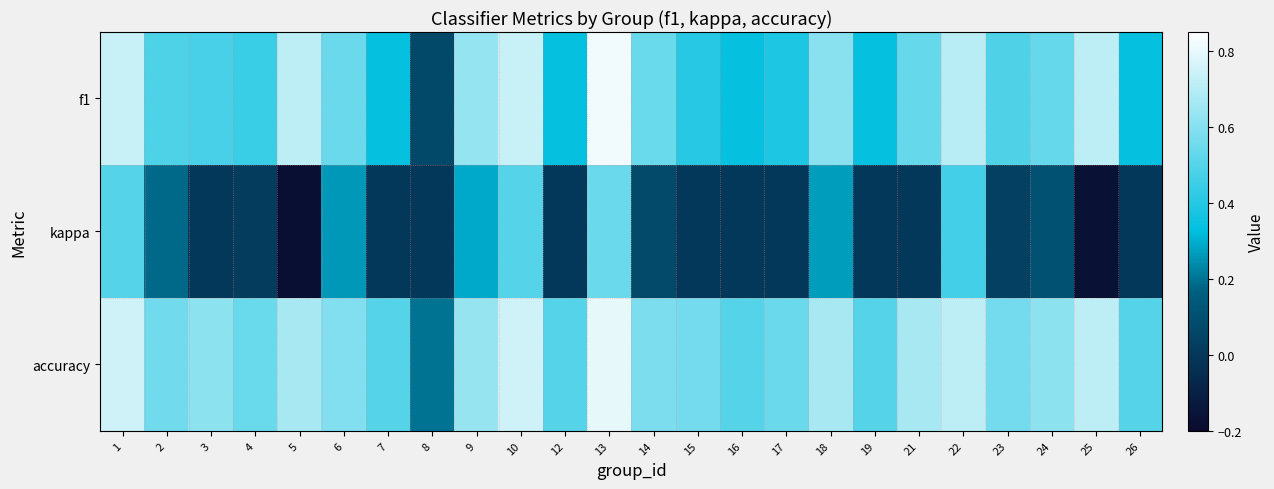

Rank the series by their average value, from highest to lowest.

accuracy, f1, kappa